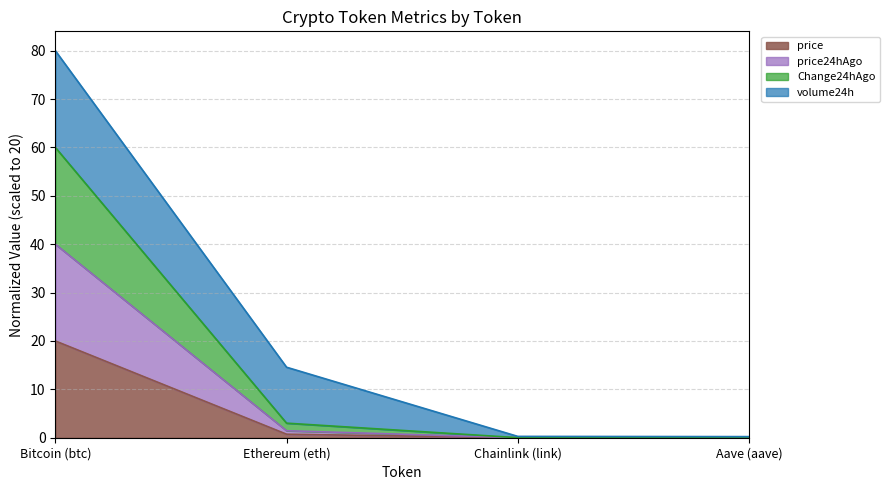

What are all the series names shown in the legend?

price, price24hAgo, Change24hAgo, volume24h